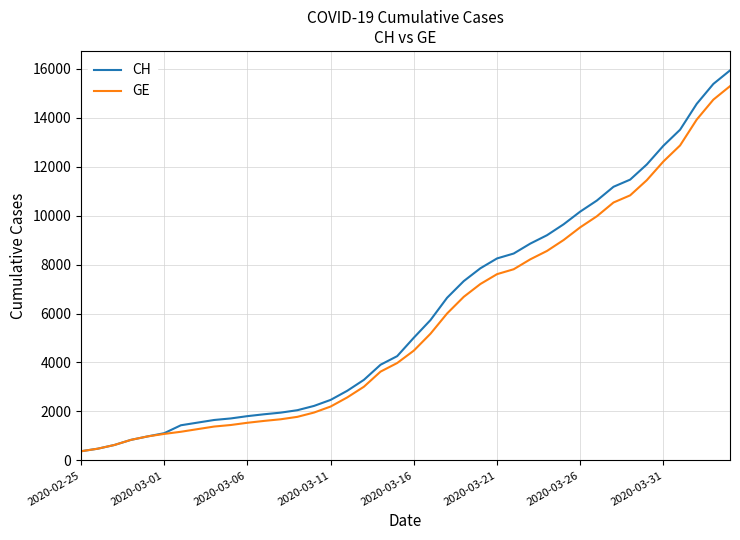

Which series has the widest spread of values?

CH